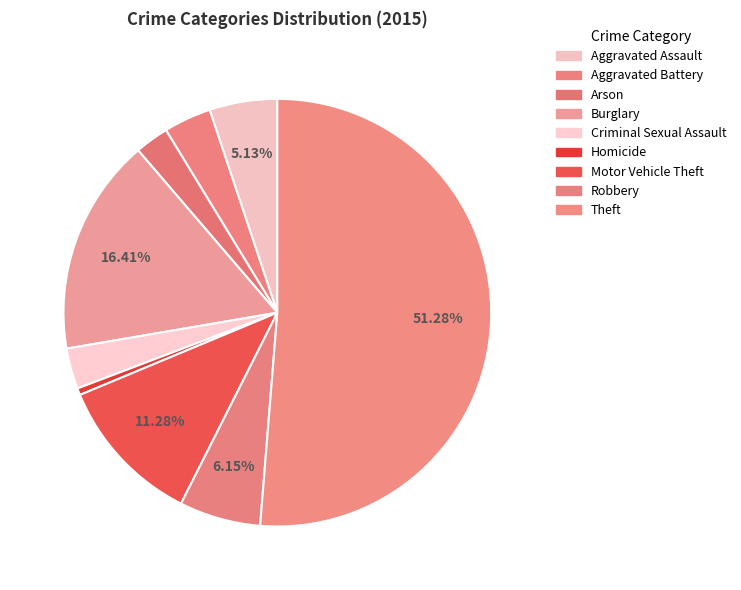

To the nearest percent, what is the difference between the largest and smallest slice percentages?

51%